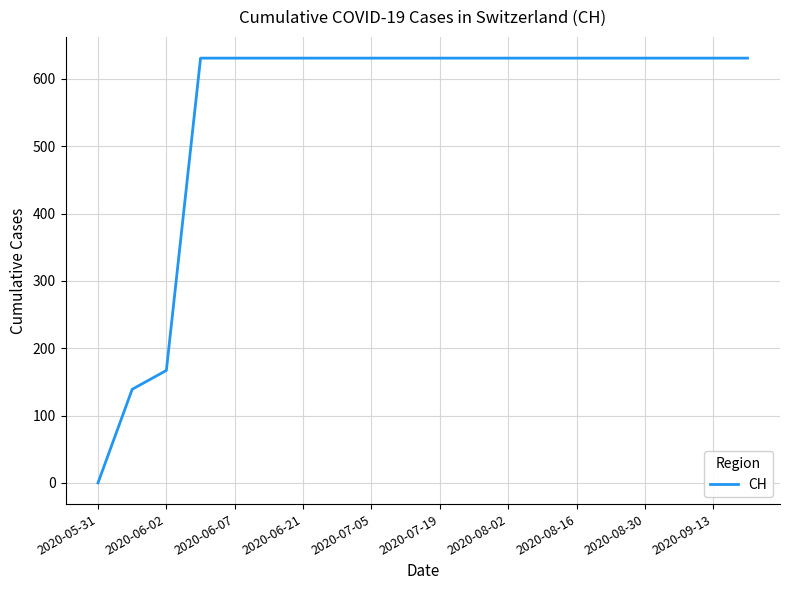

What is the difference between the maximum and minimum values?

631